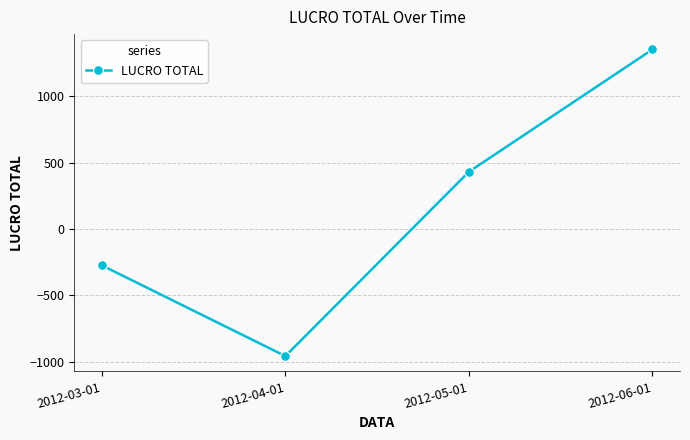

Reading left to right, extract all data points from this chart.

-274.0	-958.1	431.8	1354.3